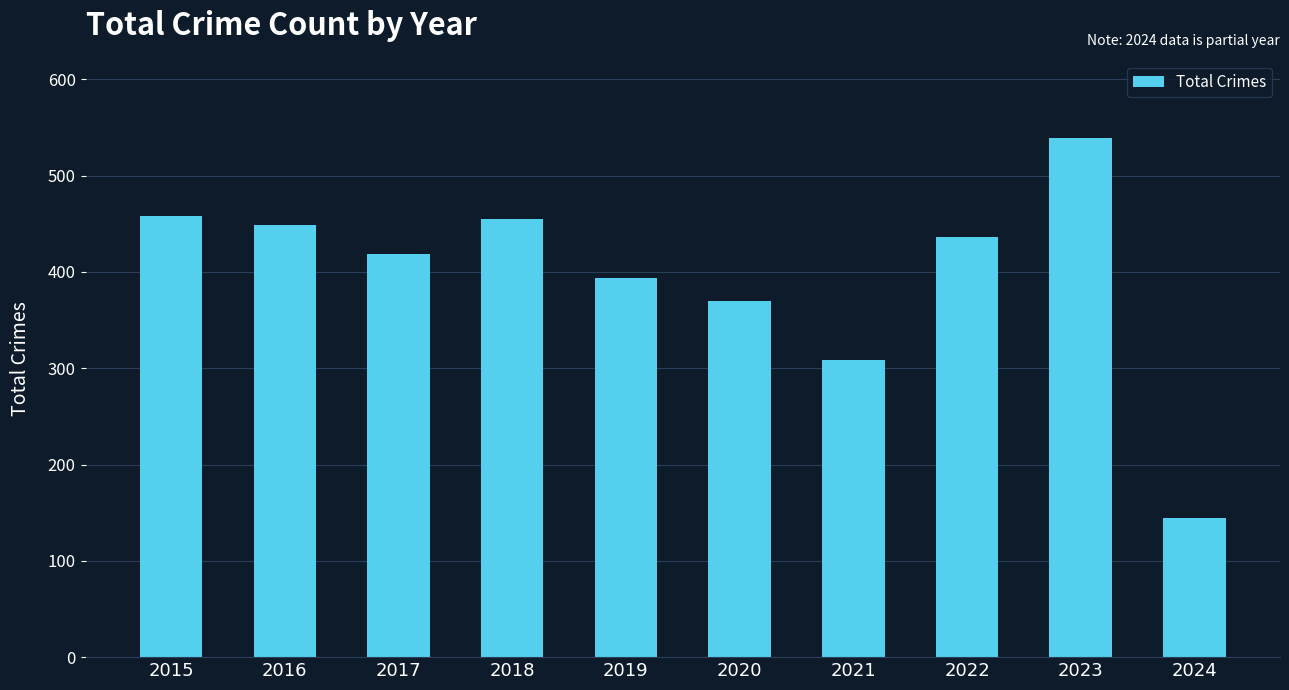

The chart shows a value of 458 at 2015. True or false?

True